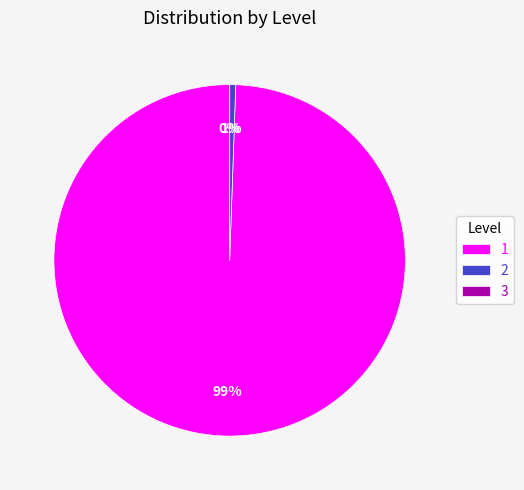

To the nearest percent, what is the difference between the largest and smallest slice percentages?

99%